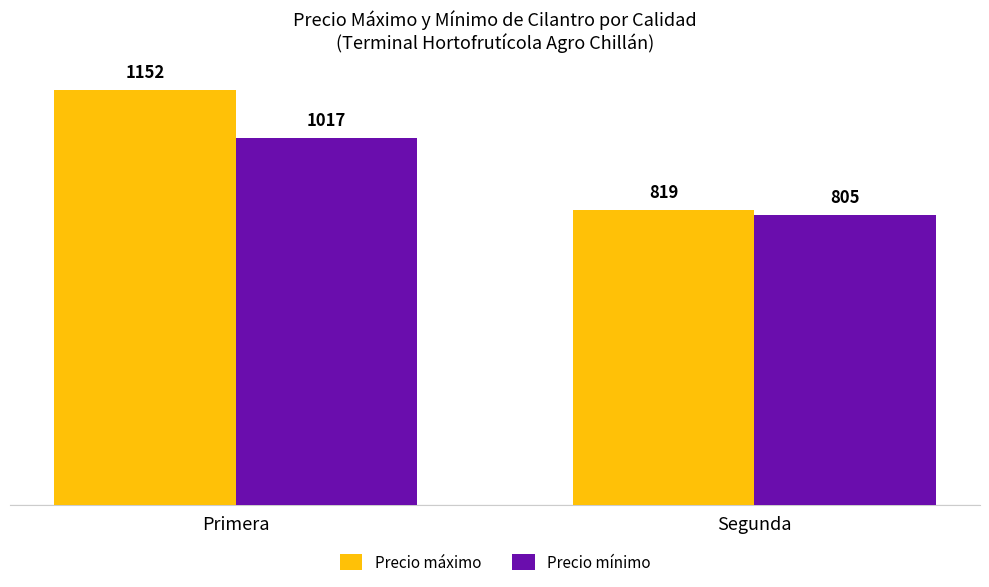

Reading left to right, transcribe all the data shown in this chart.

Precio máximo: Primera=1152	Segunda=819
Precio mínimo: Primera=1017	Segunda=805